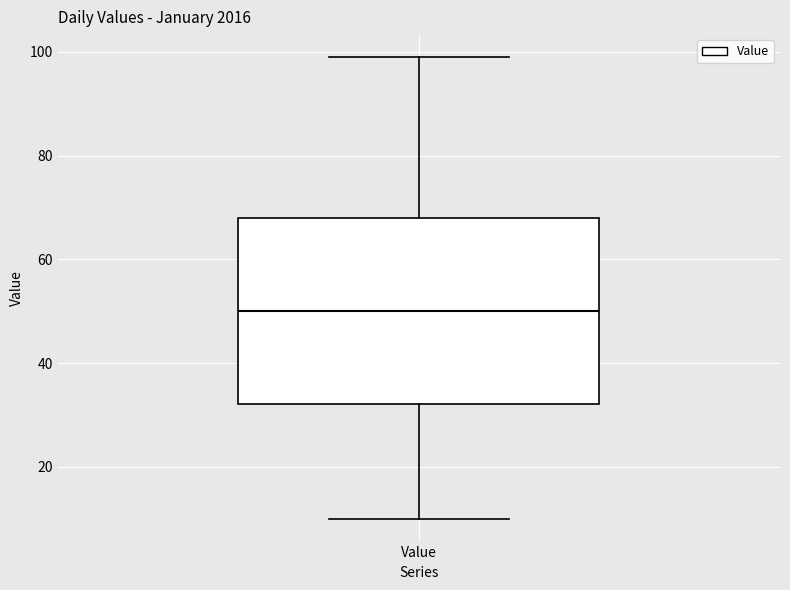

Transcribe this box plot: give where the median line is, the range the box spans, and where the two whiskers end, as read against the y-axis. The values are not printed on the chart, so give them approximately, as read against the axis.

median 50, box 32 to 68, whiskers 10 to 100